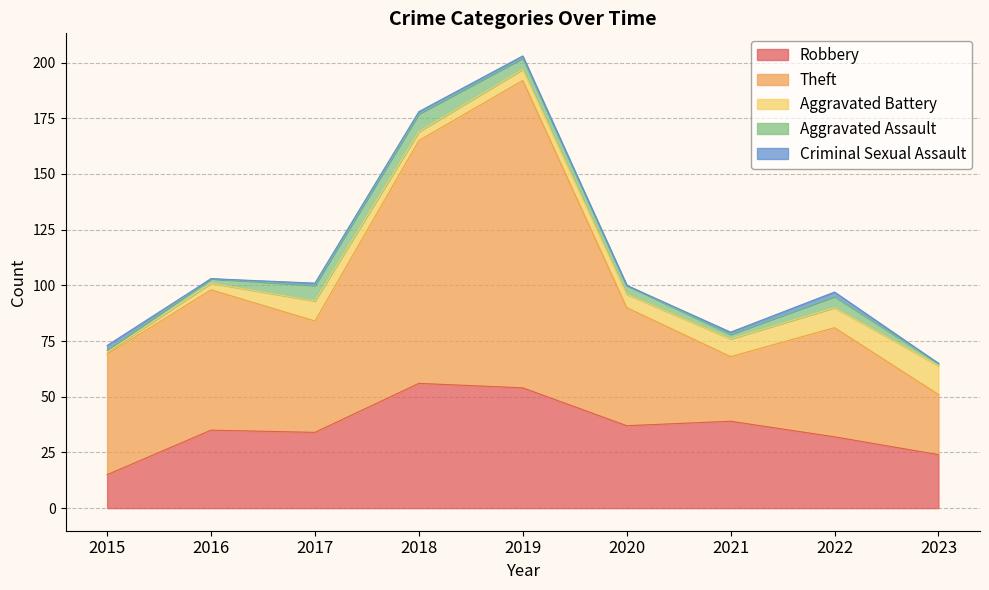

Where does the Criminal Sexual Assault series first go above 1?

2015